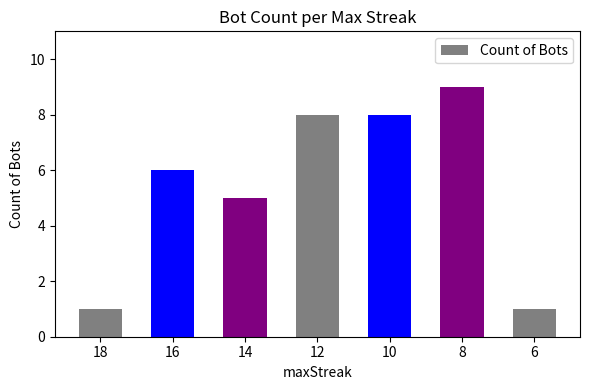

Approximately how many times larger is the value at 12 compared to 10?

1.0